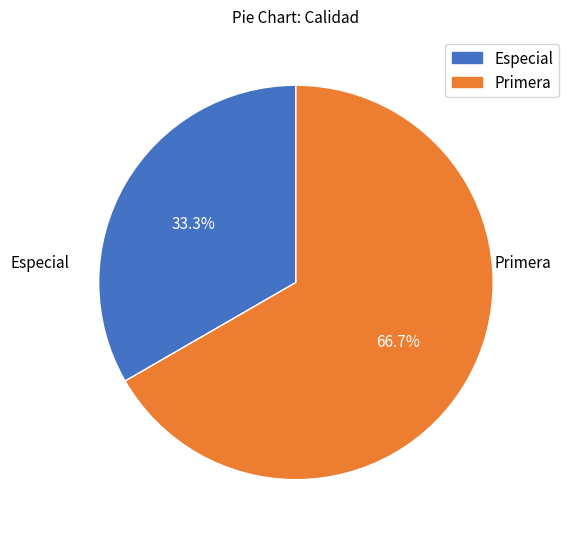

Is Especial the majority of the pie?

No